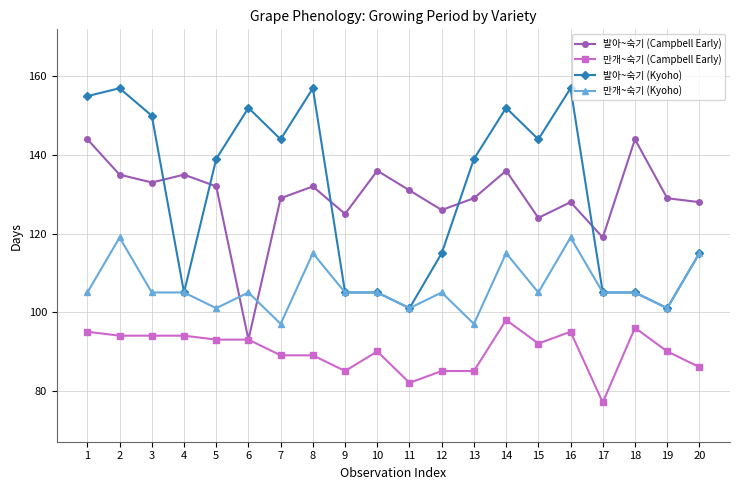

Which series has the widest spread of values?

발아~숙기 (Kyoho)